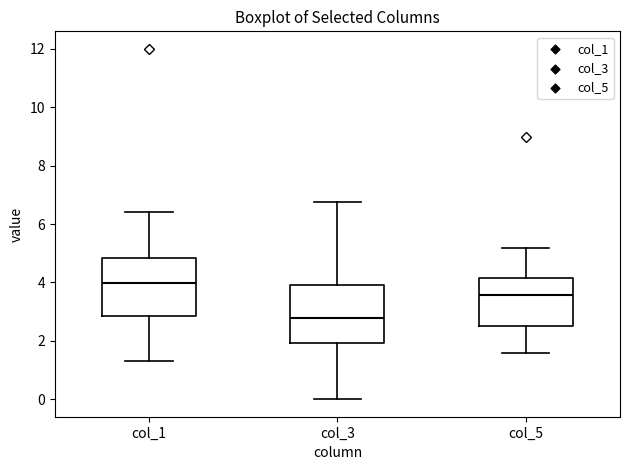

Where is the lower edge of the box for col_3 on the y-axis? The values are not printed on the chart, so give them approximately, as read against the axis.

2.0